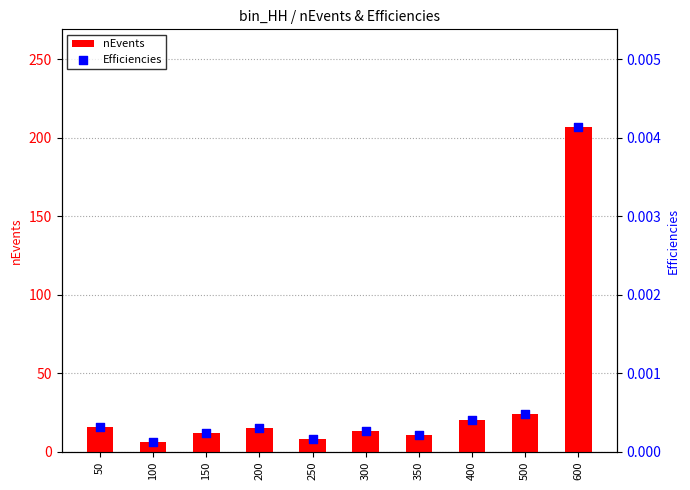

Is the value of Efficiencies at 250 greater than the value of nEvents at 350?

No